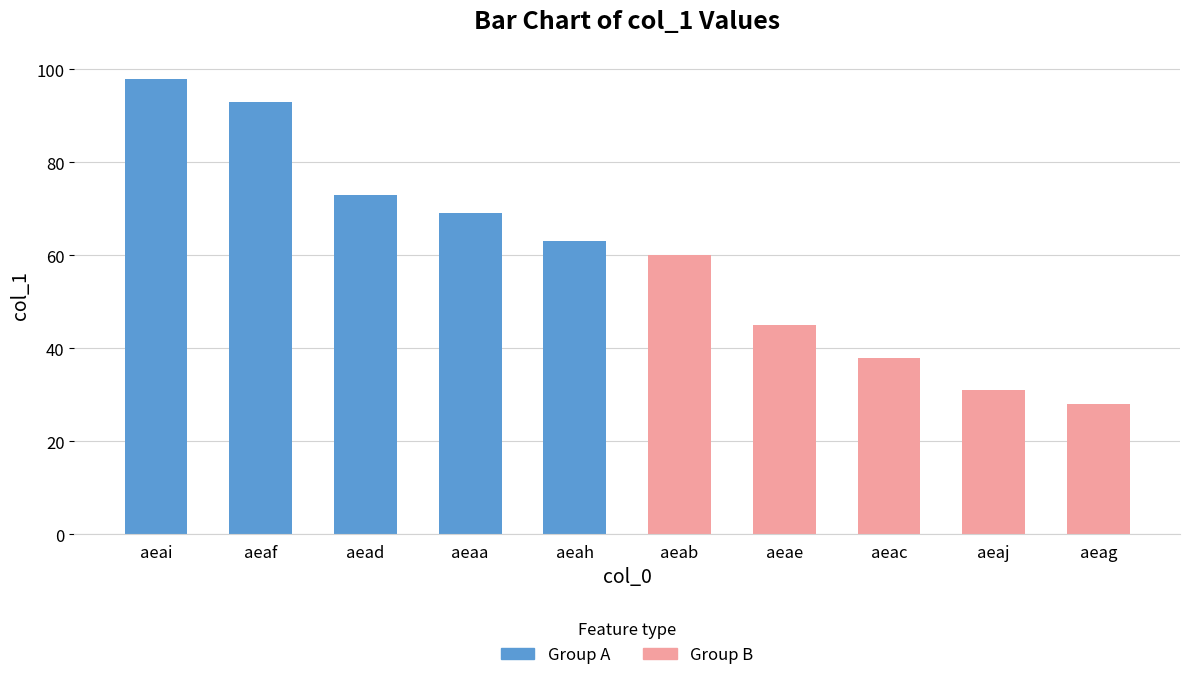

What is the difference between the maximum and minimum values?

70